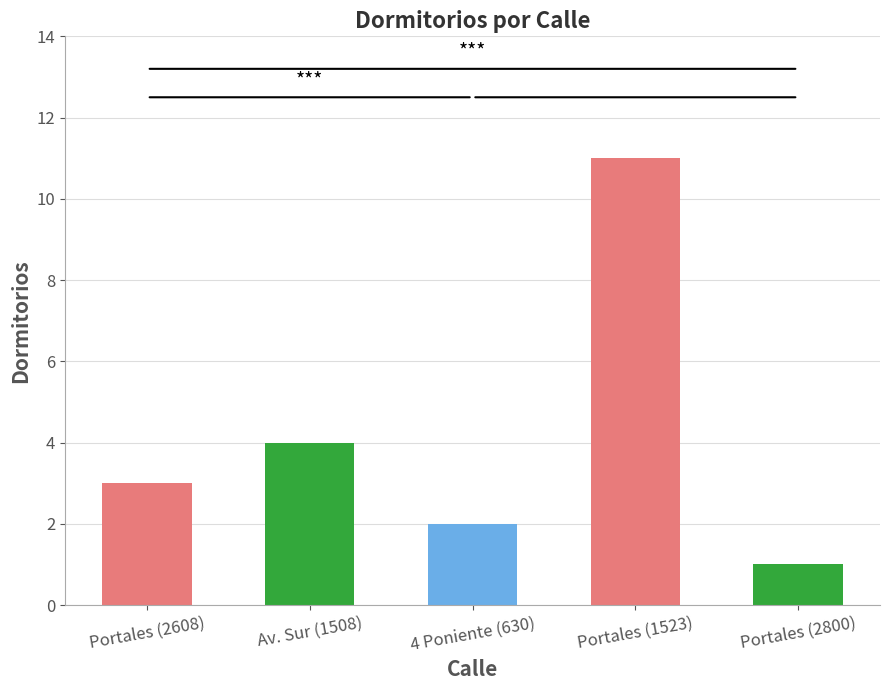

Reading left to right, what are all the values shown in this chart?

3	4	2	11	1